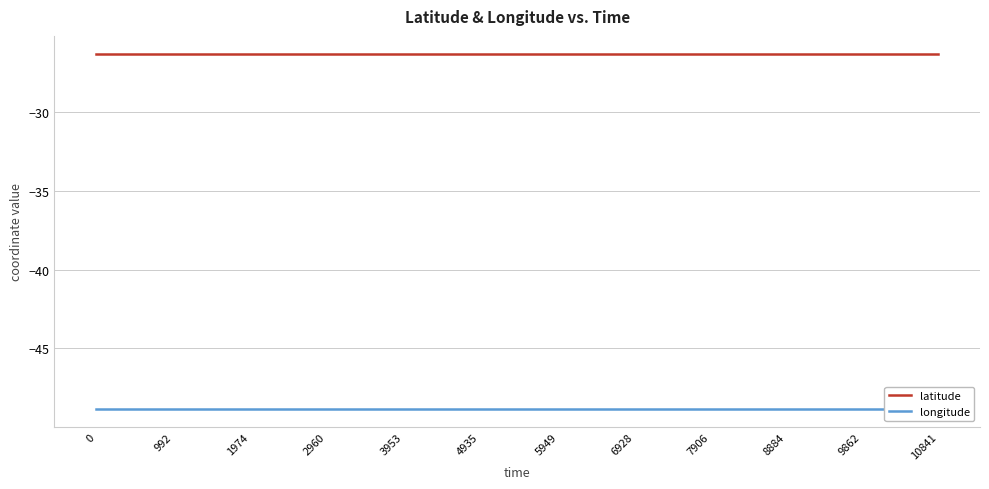

What is the smallest value displayed?

-48.8